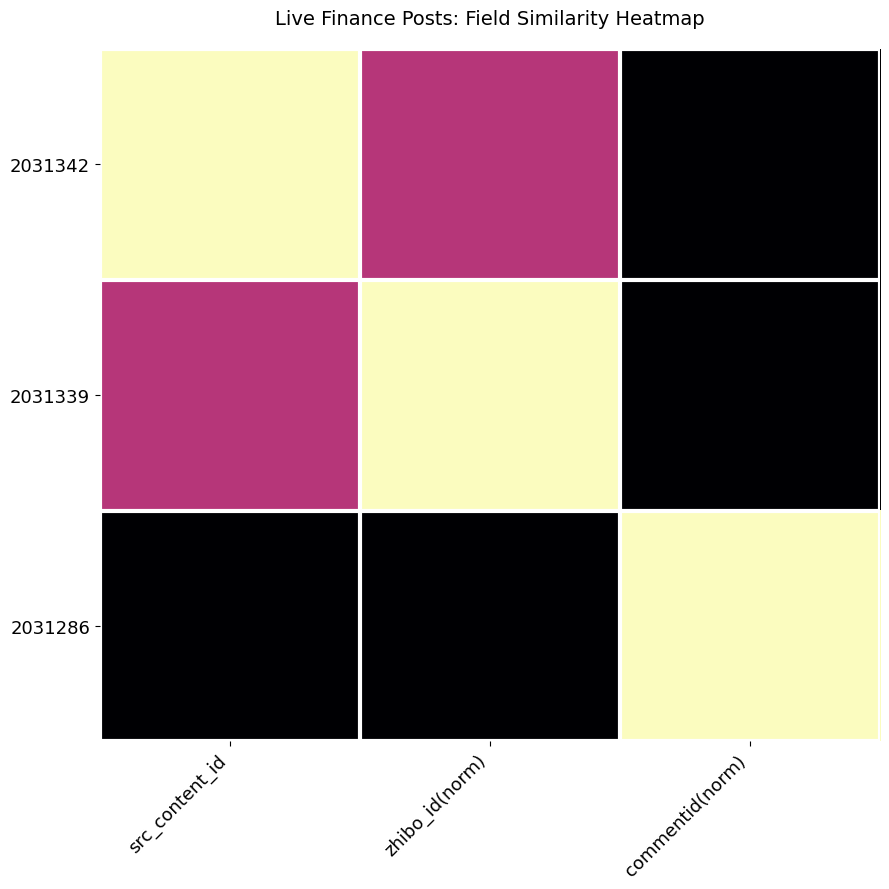

How many distinct data groups are displayed?

3